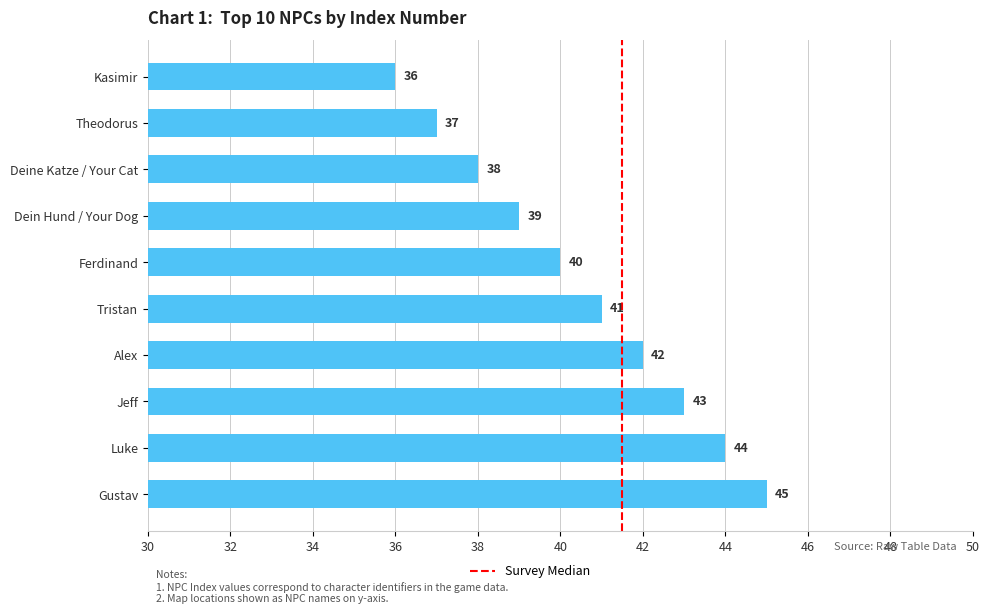

Rank the categories by value from highest to lowest.

Gustav, Luke, Jeff, Alex, Tristan, Ferdinand, Dein Hund / Your Dog, Deine Katze / Your Cat, Theodorus, Kasimir